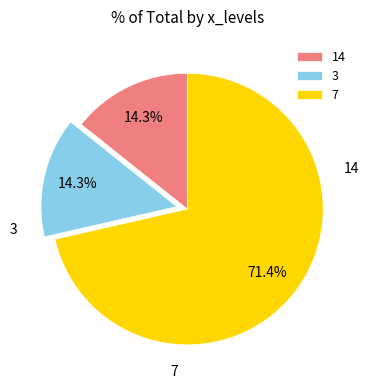

How many segments does this pie chart have?

3